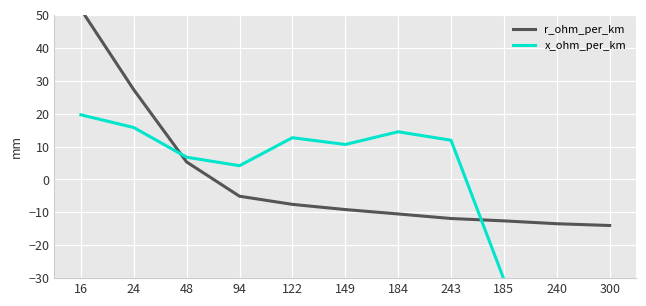

How many interior local peaks does the x_ohm_per_km series have?

2